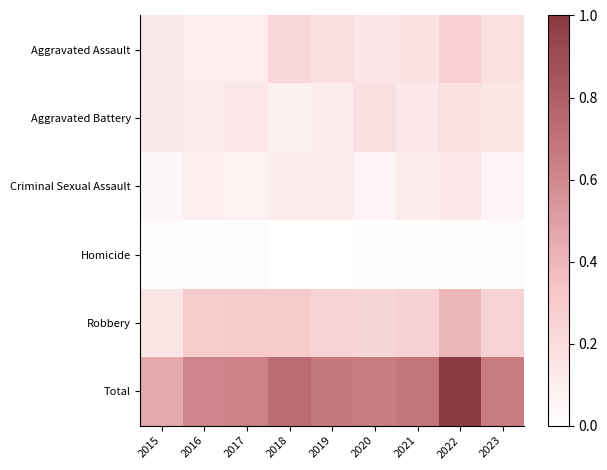

Which series has the widest spread of values?

Total